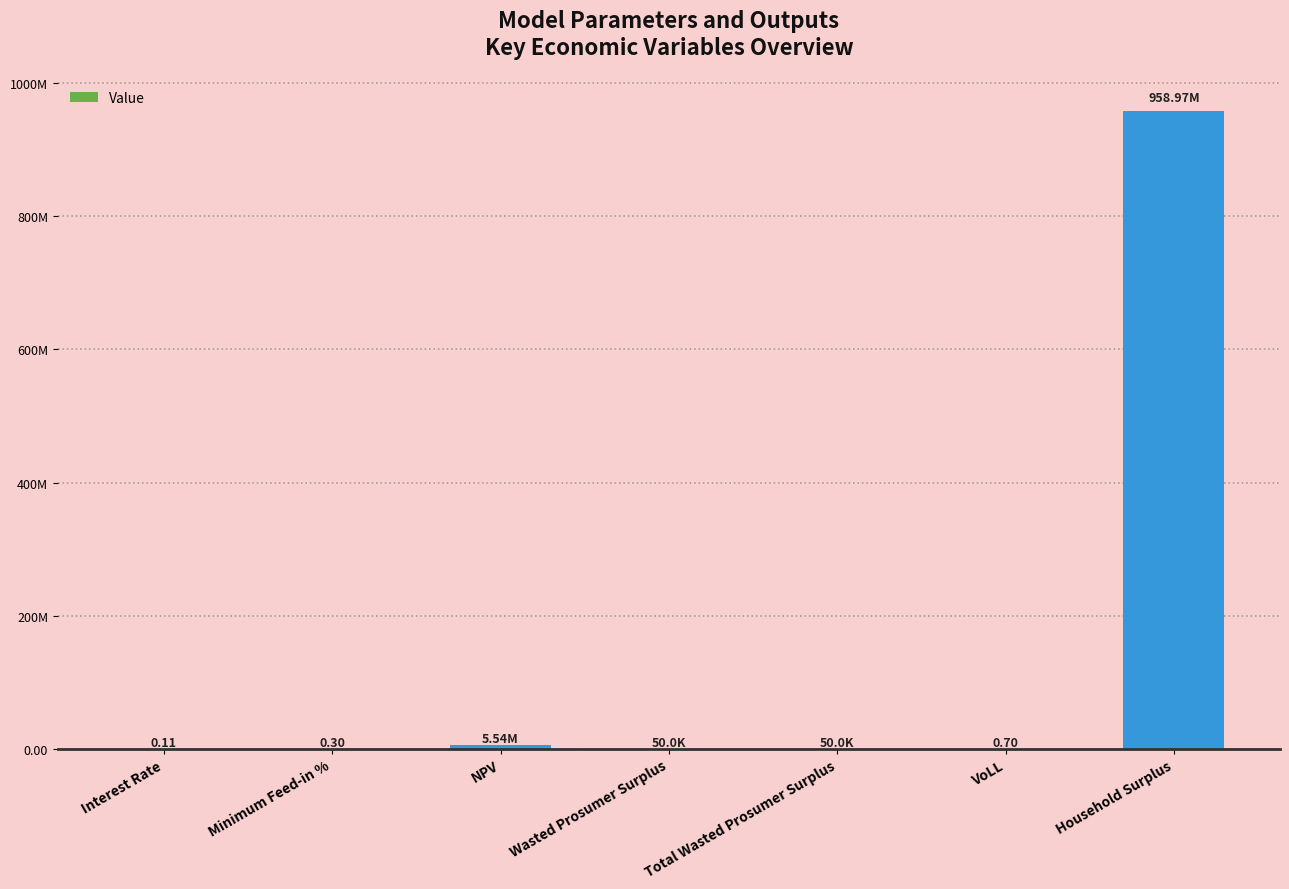

What is the value of the 7th bar from the left?

958968603.0